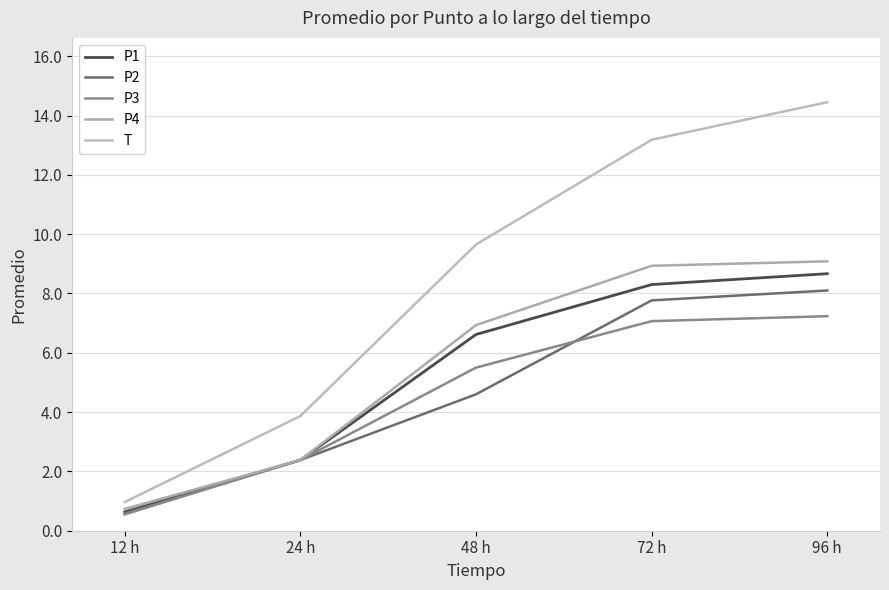

Reading left to right, transcribe all the data shown in this chart.

P1: 0.6	2.4	6.6	8.3	8.7
P2: 0.6	2.4	4.6	7.8	8.1
P3: 0.6	2.4	5.5	7.1	7.2
P4: 0.7	2.4	6.9	8.9	9.1
T: 1.0	3.9	9.7	13.2	14.4